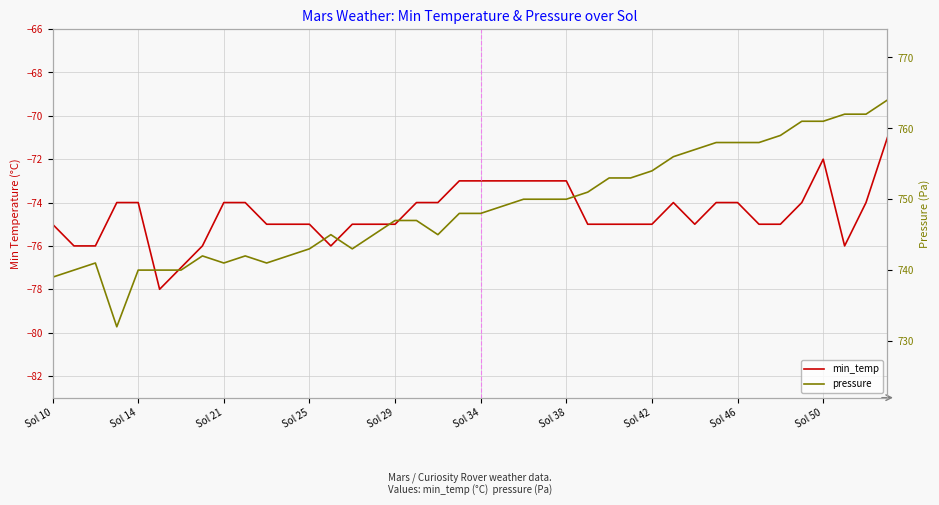

Count the min_temp values in the range -75 to -74.

25